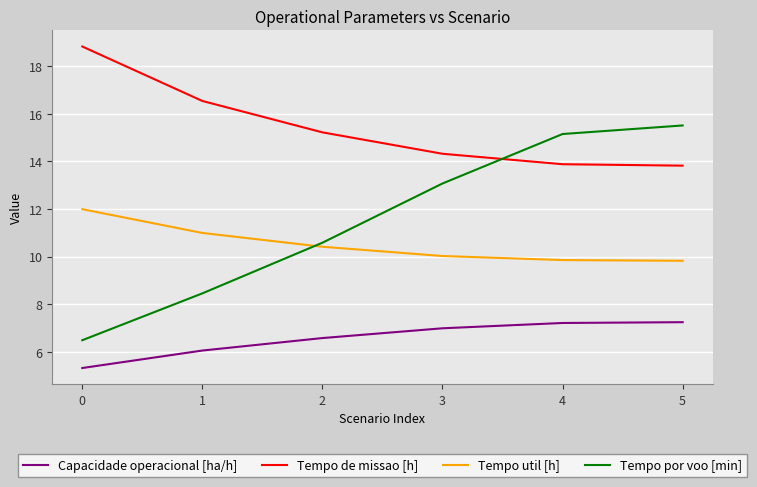

Read the Tempo util [h] value at 3.

10.0